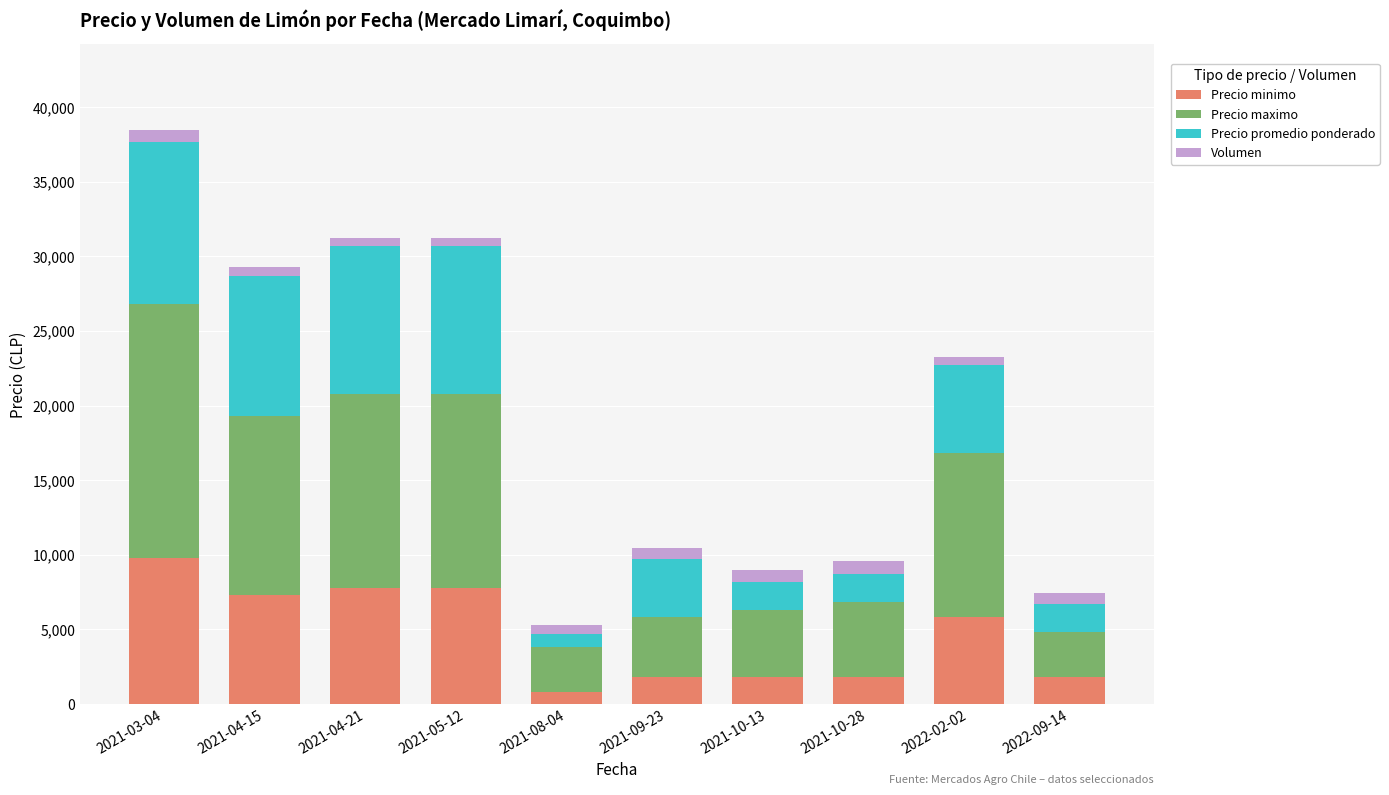

At which label does Precio minimo reach its peak?

2021-03-04